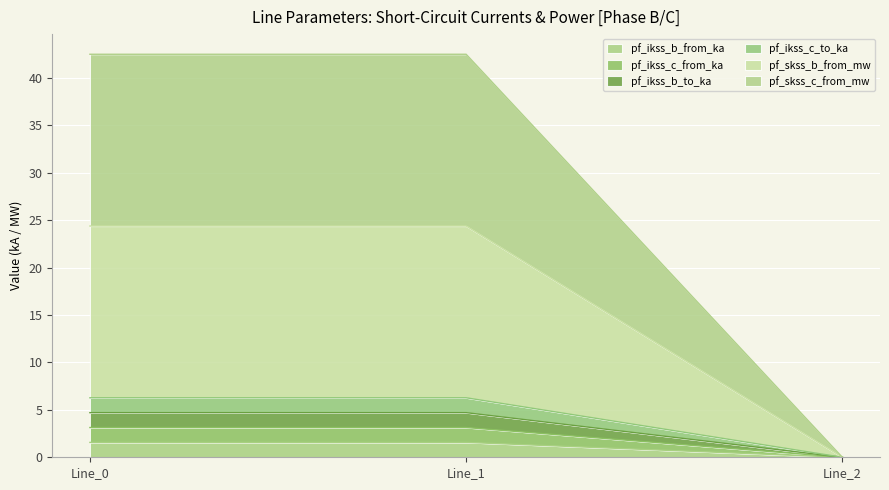

At how many categories does at least one series exceed 29?

2